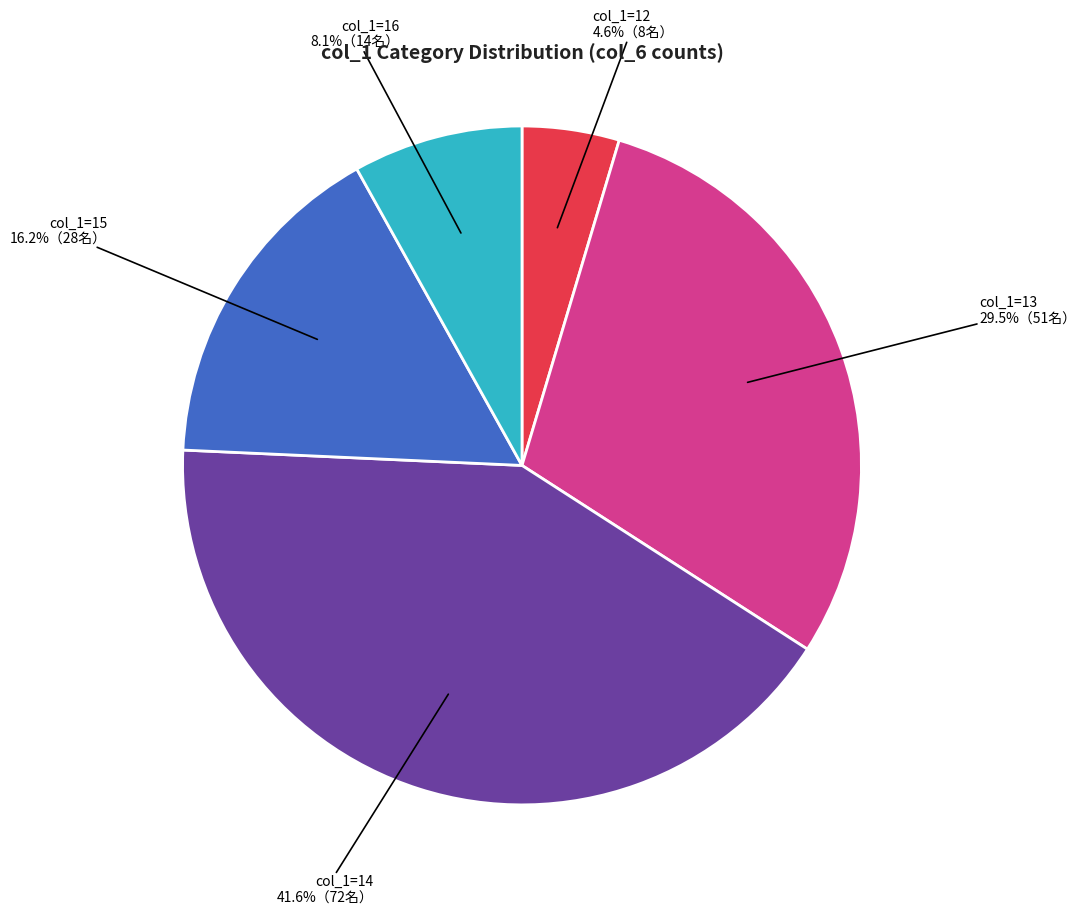

Is there a majority slice in this chart?

No